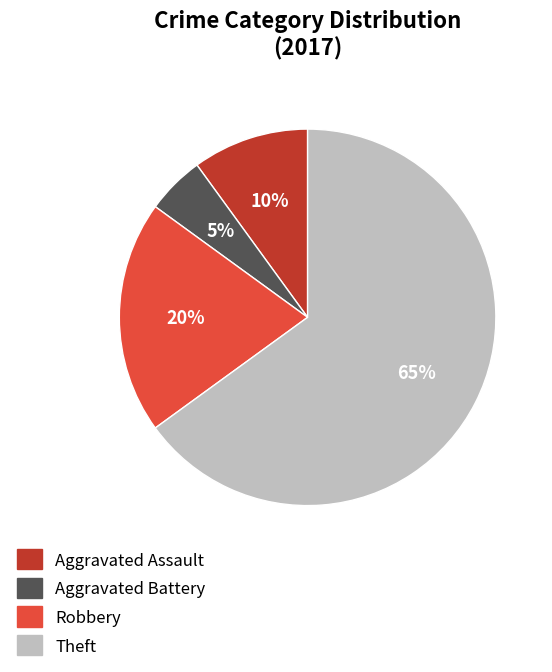

Between Robbery and Aggravated Battery, which is larger?

Robbery